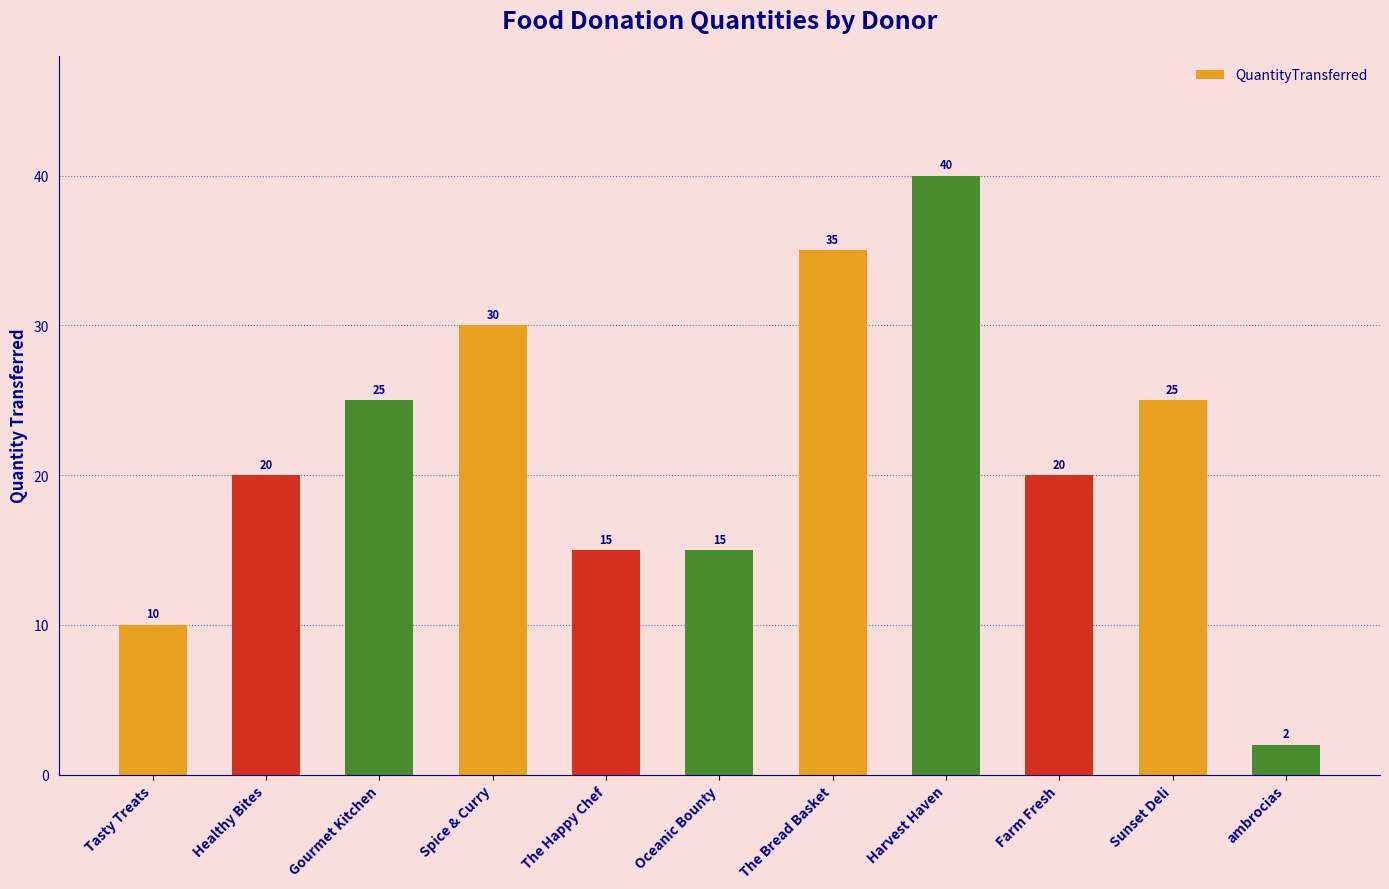

What is the maximum value shown in the chart?

40